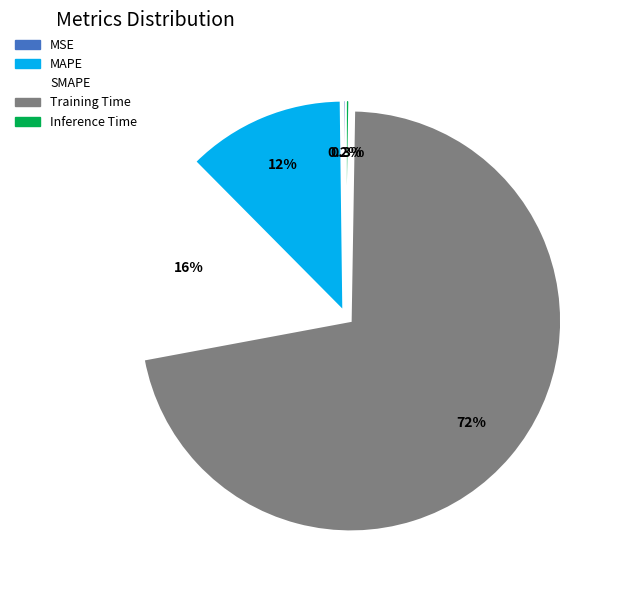

What is the largest slice in the pie chart?

Training Time